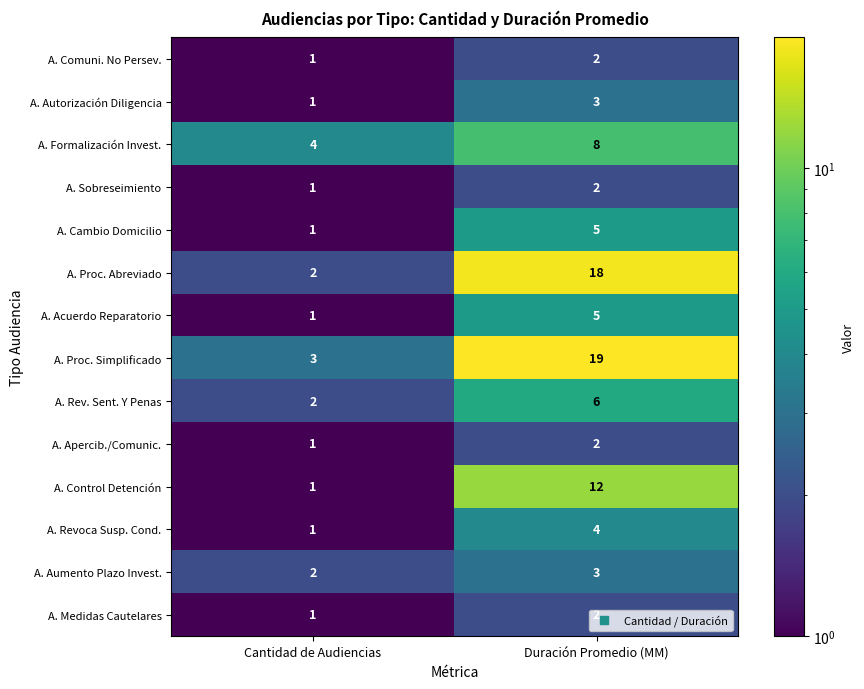

What is the difference between the highest and lowest values at Duración Promedio (MM)?

17